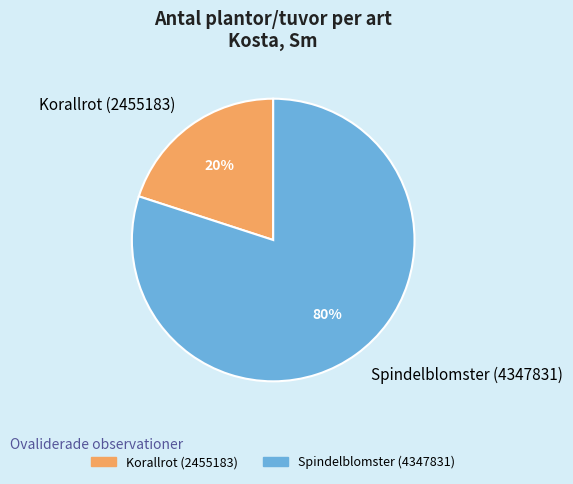

Rank the categories by value from highest to lowest.

Spindelblomster (4347831), Korallrot (2455183)